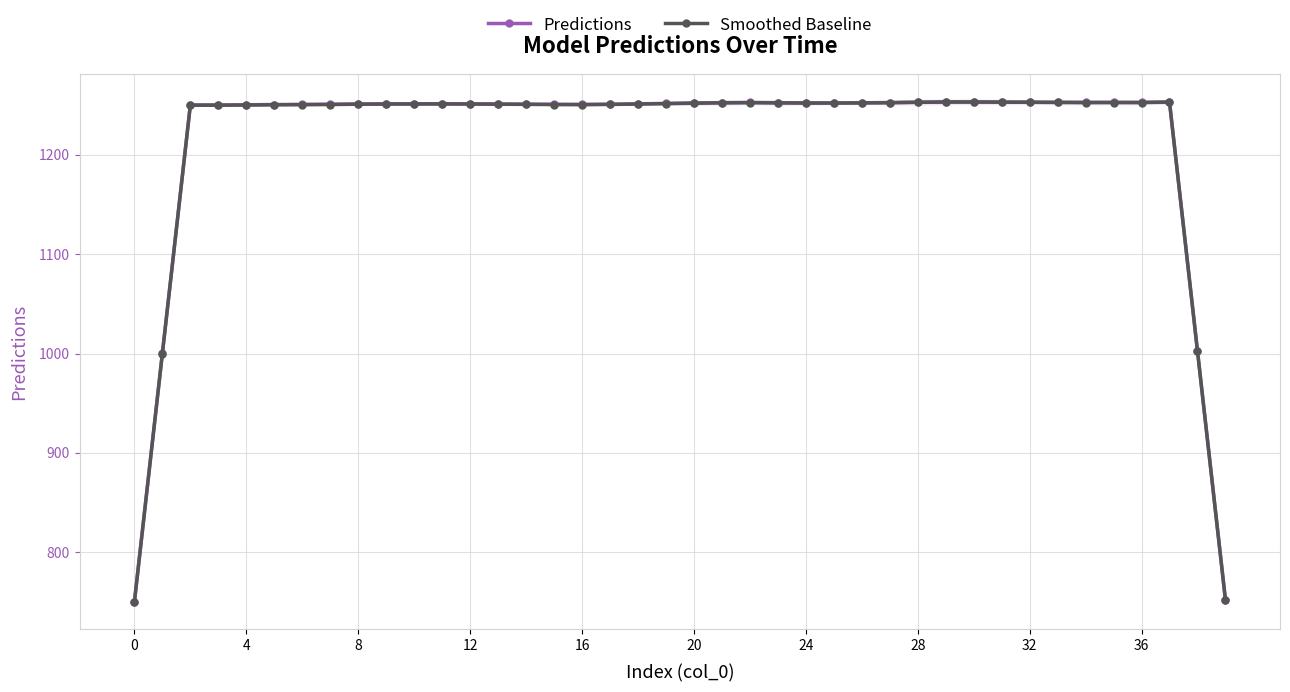

What is the lowest value of the Predictions series?

750.0